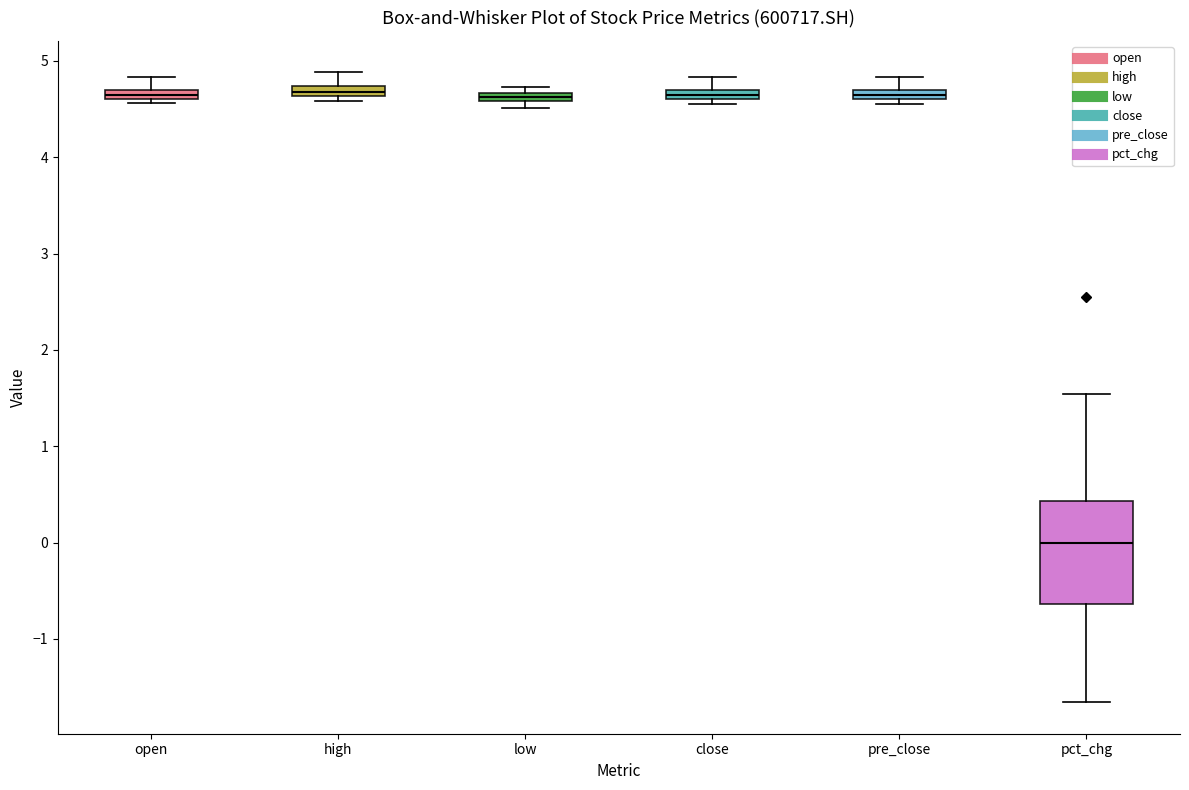

Which box's median line is the lowest?

pct_chg